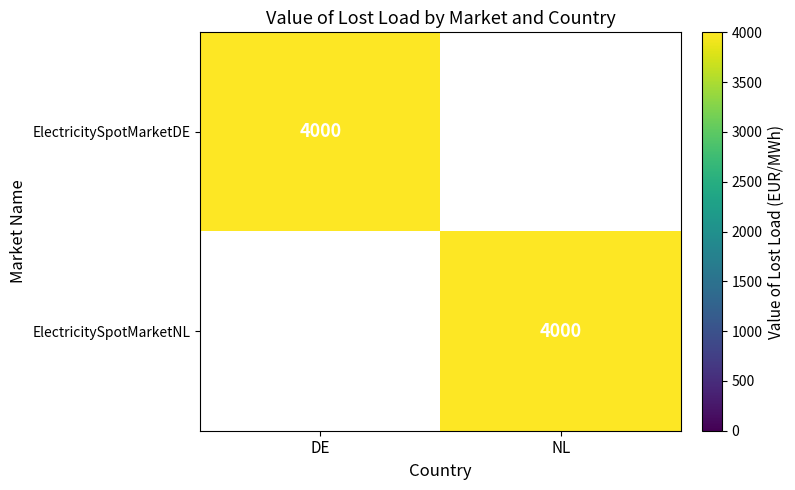

The value of ElectricitySpotMarketDE at DE is 5634. True or false?

False